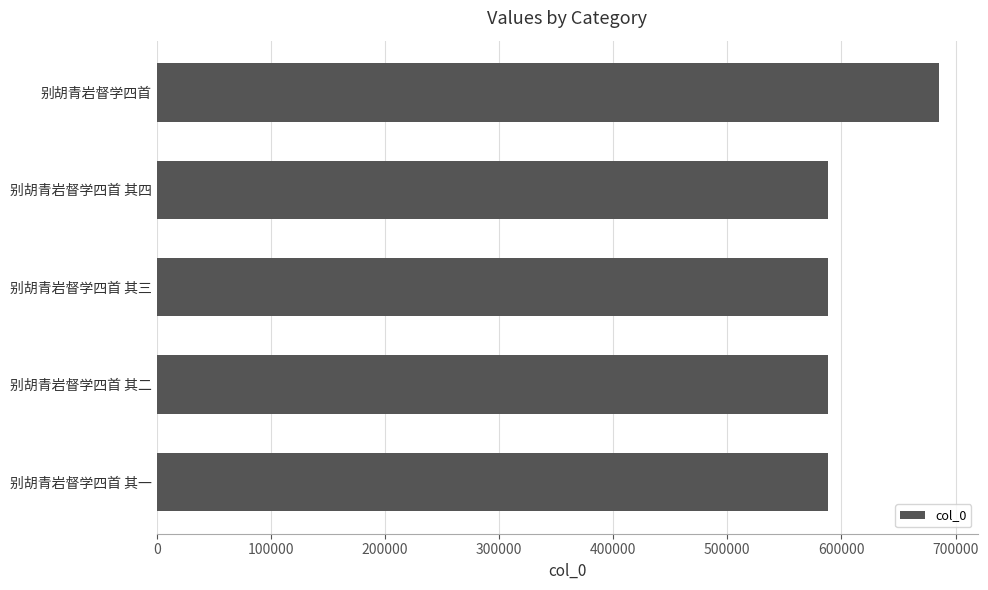

What is the minimum value shown in the chart?

588315